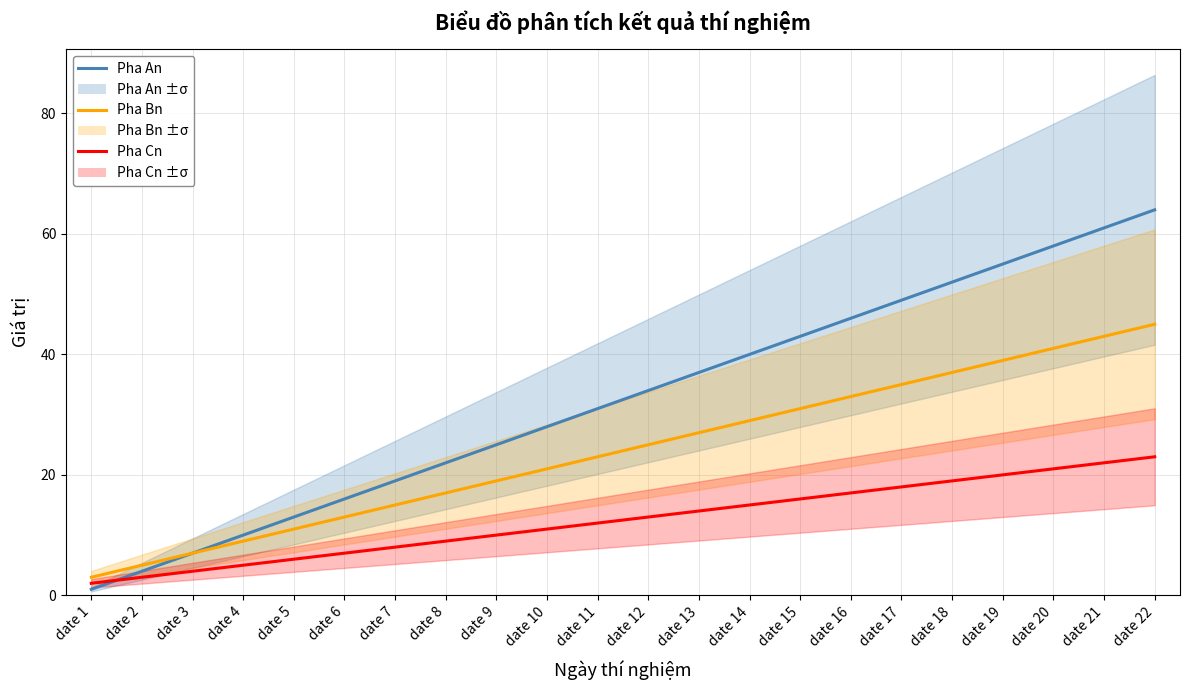

What value does the Pha An series have at date 9, to the nearest 10?

20